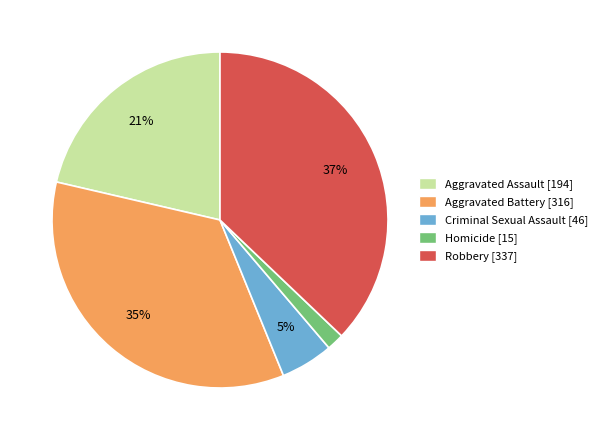

How many slices are in this pie chart?

5